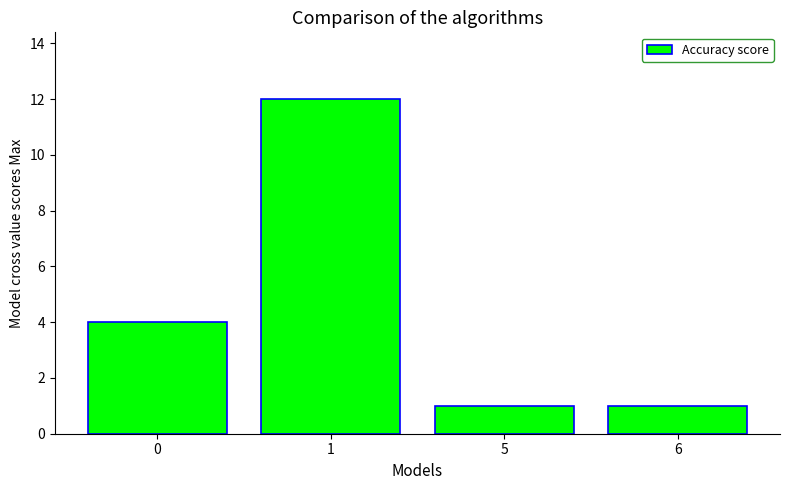

How many distinct data groups are displayed?

1